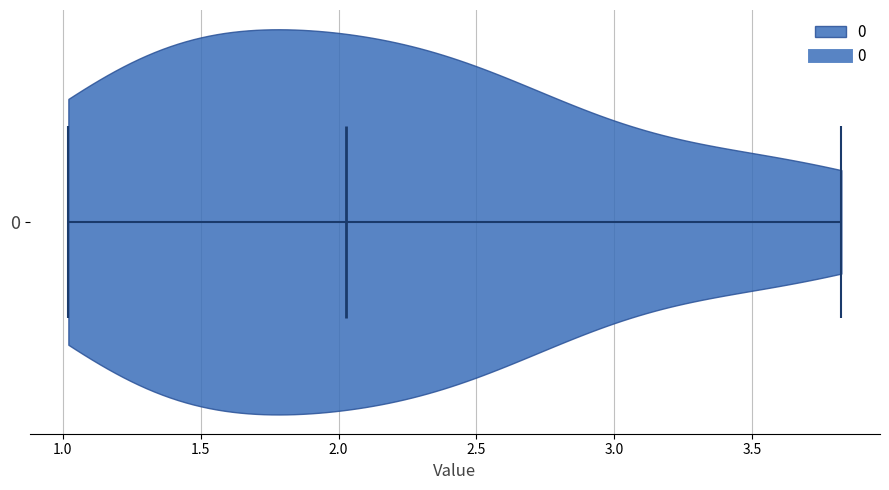

Read this violin plot against the x-axis: where its median line is, and the lowest and highest points the violin reaches. The values are not printed on the chart, so give them approximately, as read against the axis.

median line 2.05, lowest point 1.00, highest point 3.80